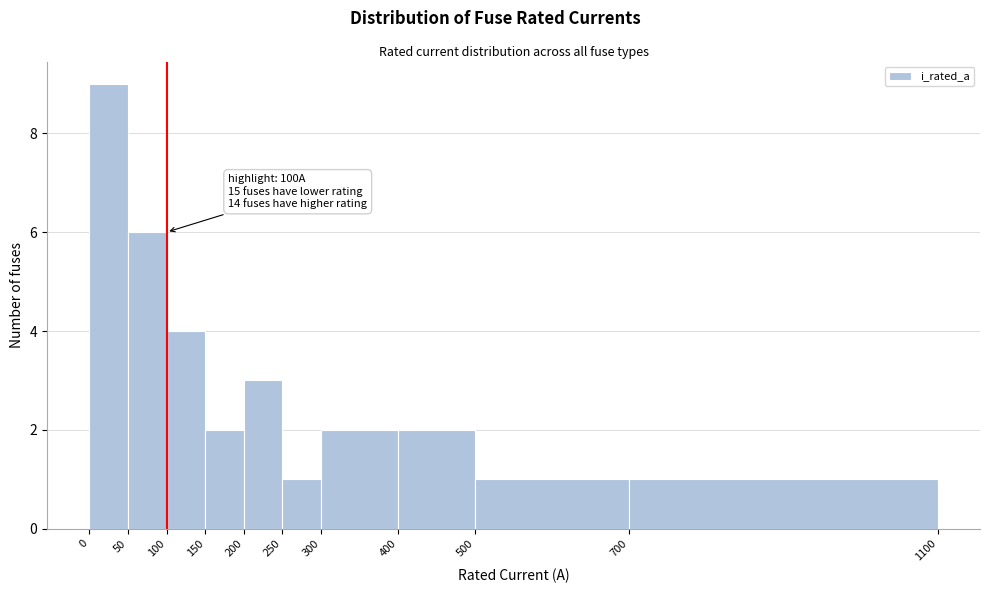

Over which range of the x-axis is the bar tallest?

0 to 50